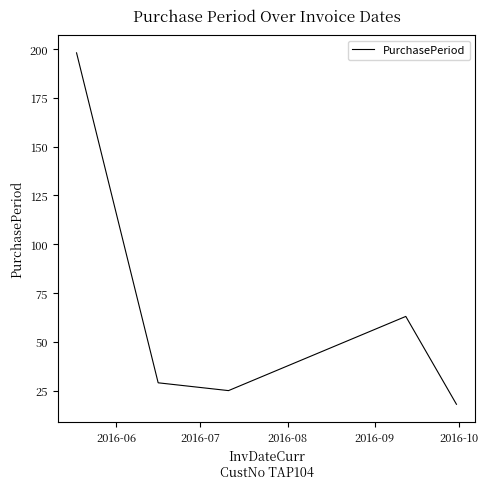

What is the average value?

67